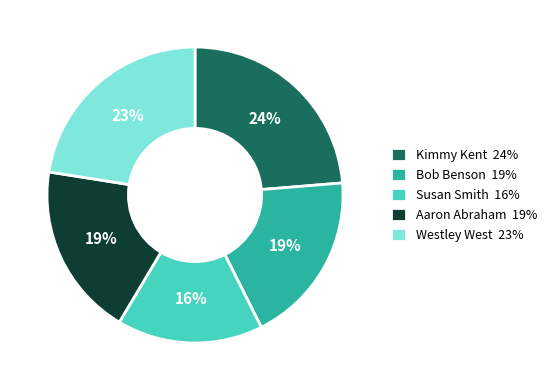

To the nearest percent, what is the combined percentage of Aaron Abraham and Kimmy Kent?

43%